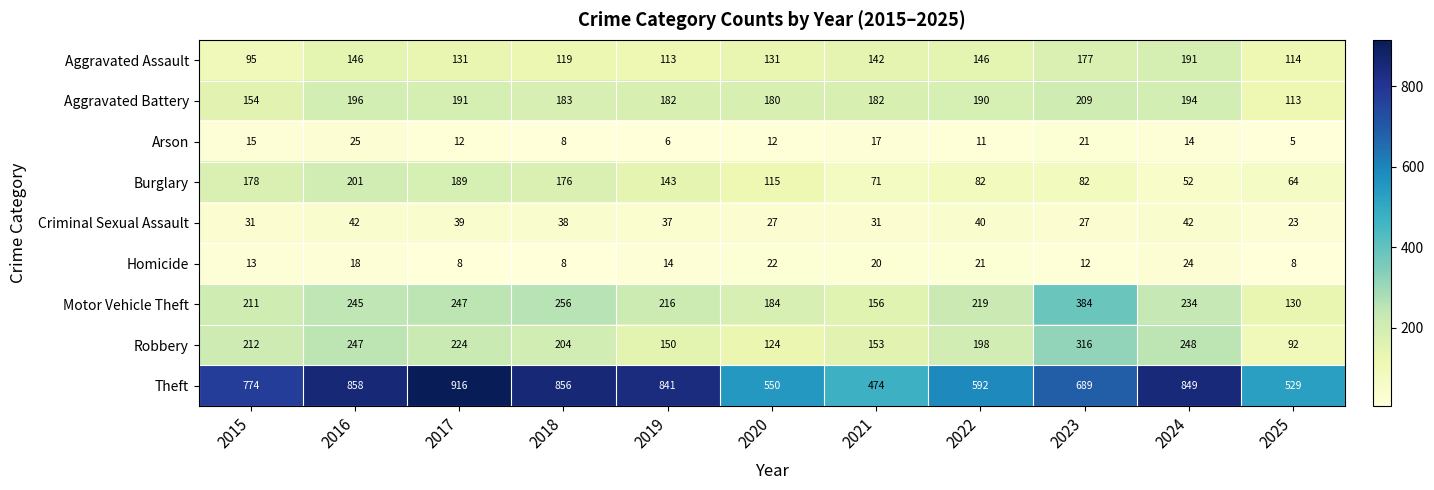

The value of Aggravated Battery at 2023 is 209. True or false?

True